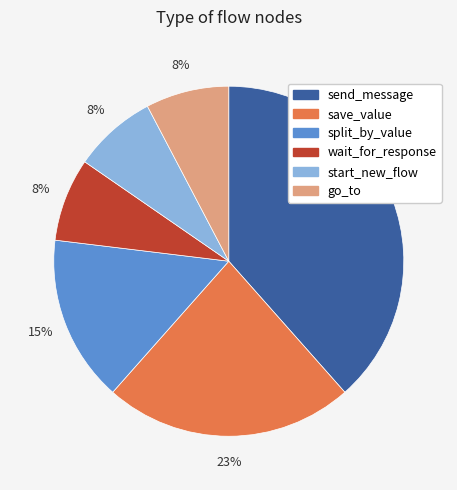

What is the ratio of the value at start_new_flow to the value at wait_for_response?

1.0